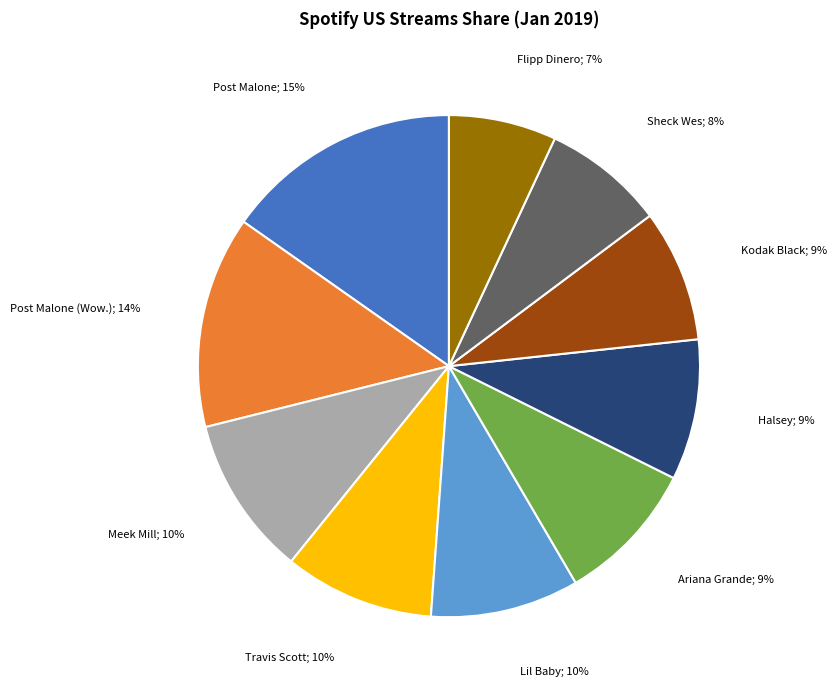

Does any single category account for the majority?

No